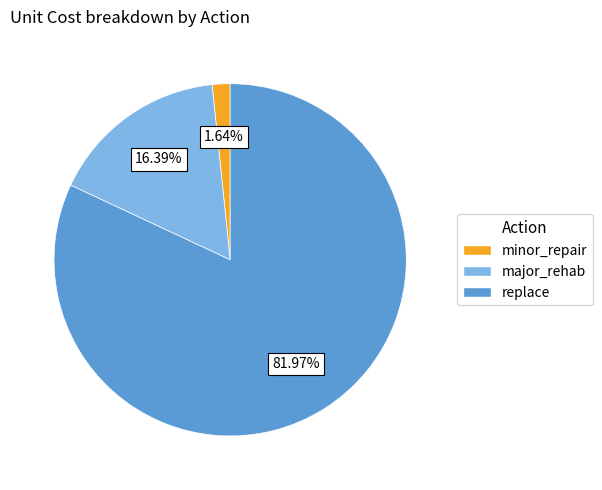

True or false: major_rehab accounts for 16% of the total.

True